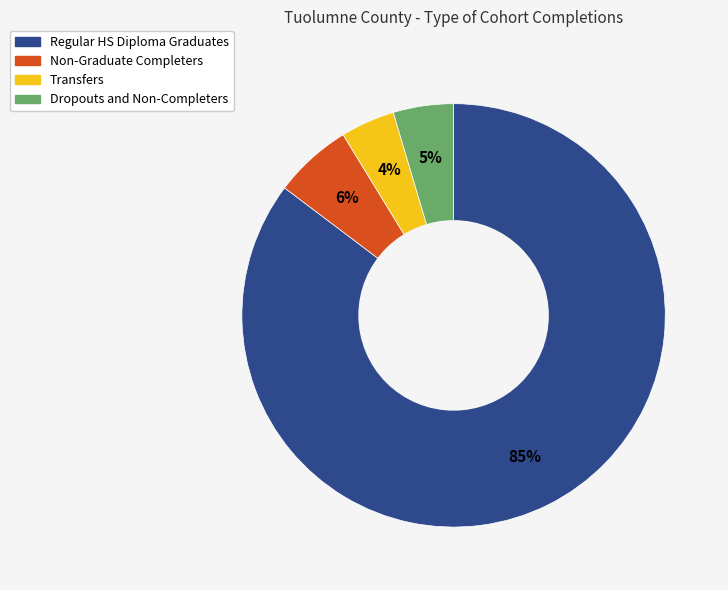

Which slice is the largest?

Regular HS Diploma Graduates